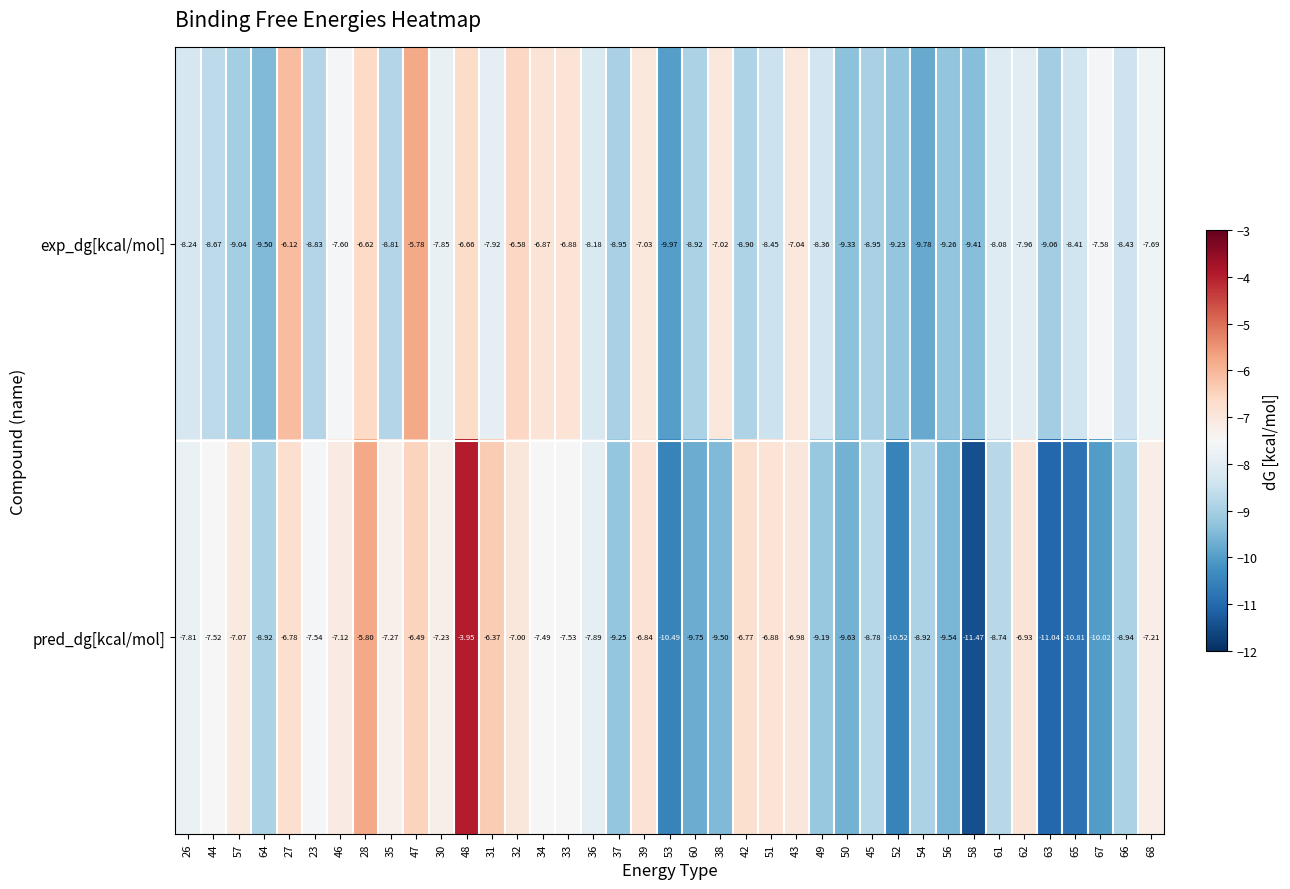

Which series has the largest total across all categories?

exp_dg[kcal/mol]